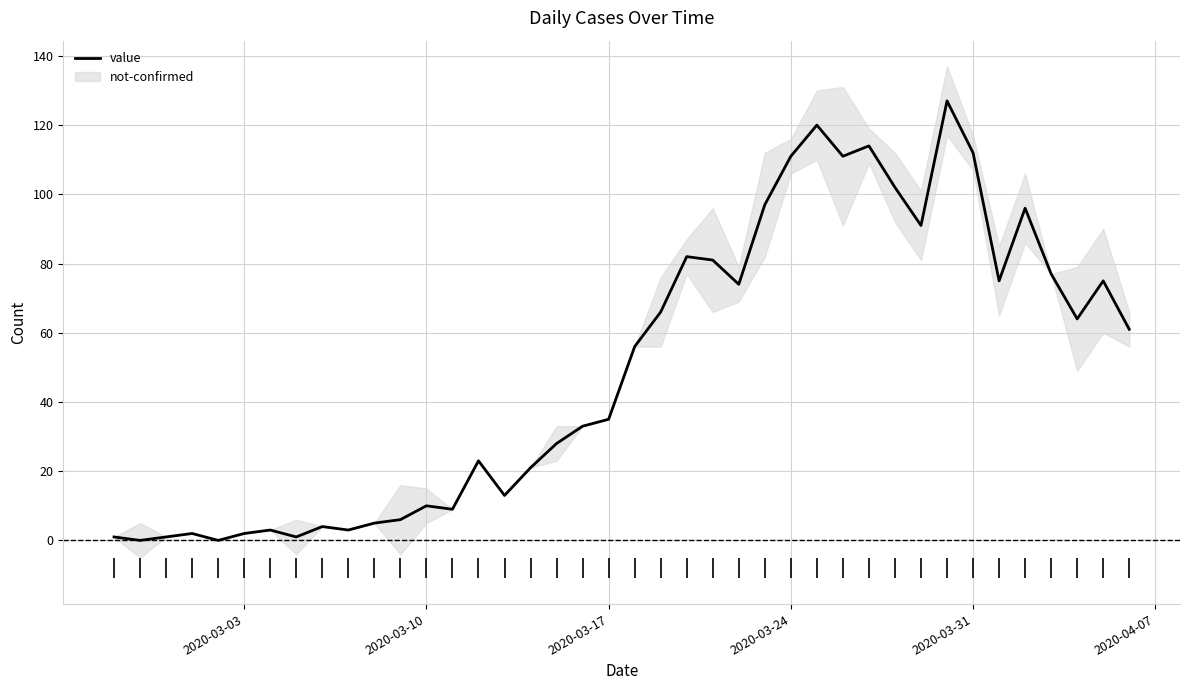

The value series shows 112 at 2020-03-31. True or false?

True